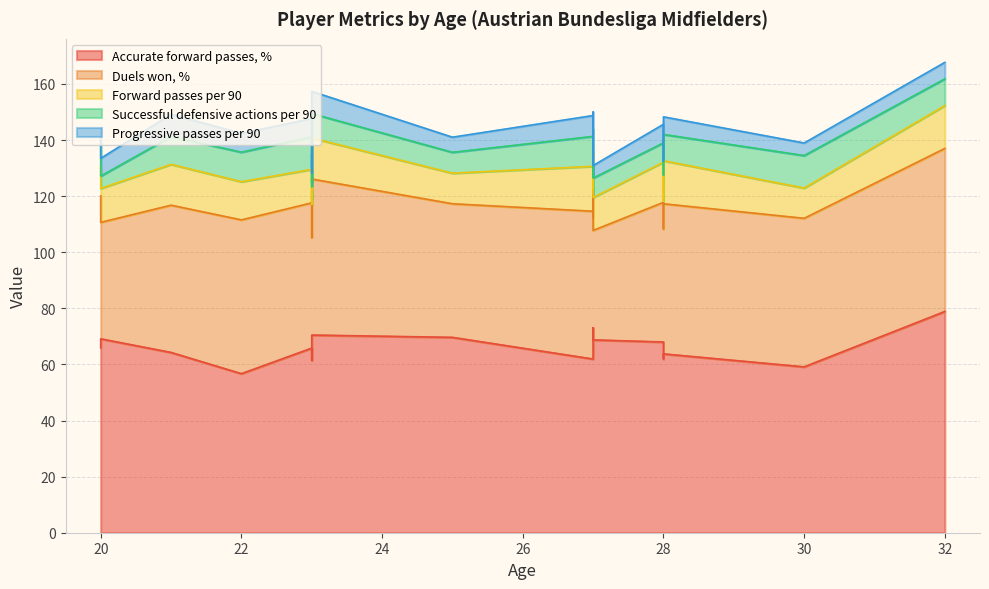

Read the Progressive passes per 90 value at 23.

6.1